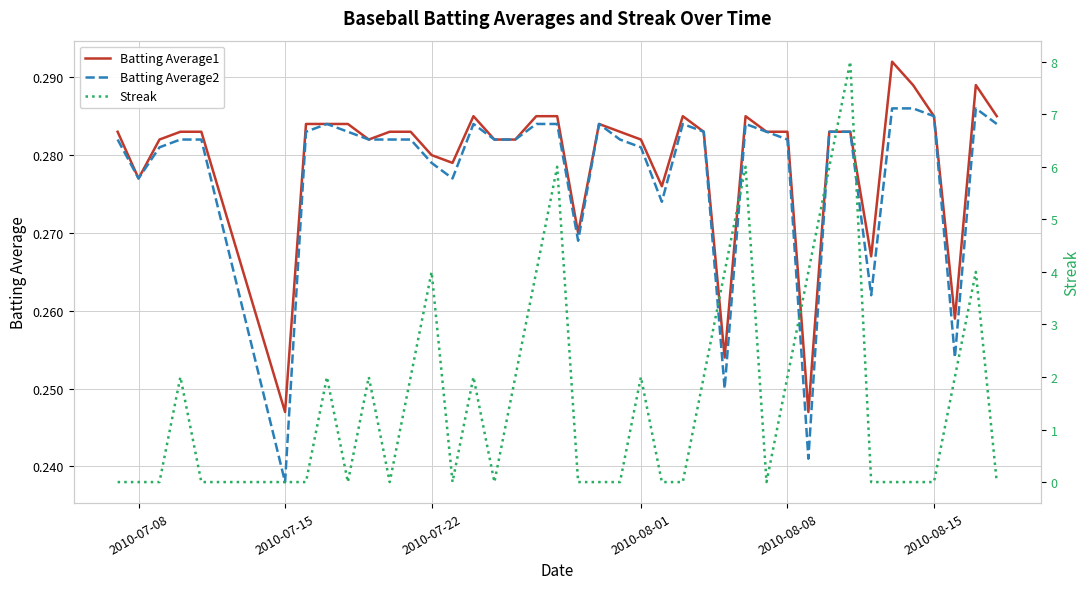

What is the value of the Batting Average1 point at the 30th from the left?

0.3